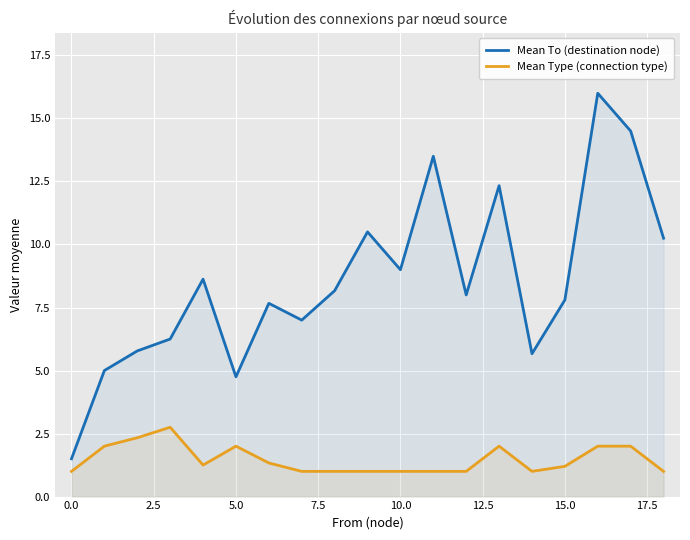

In Mean To (destination node), how many points are lower than both neighbors (excluding endpoints)?

5